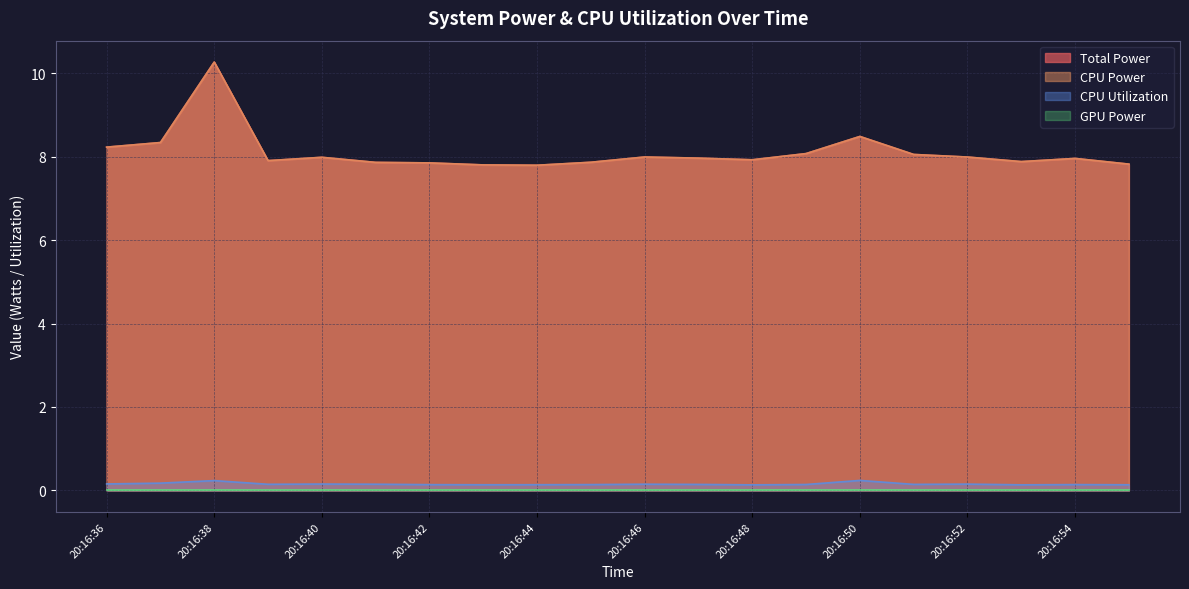

What is the average value of the CPU Utilization series?

0.2